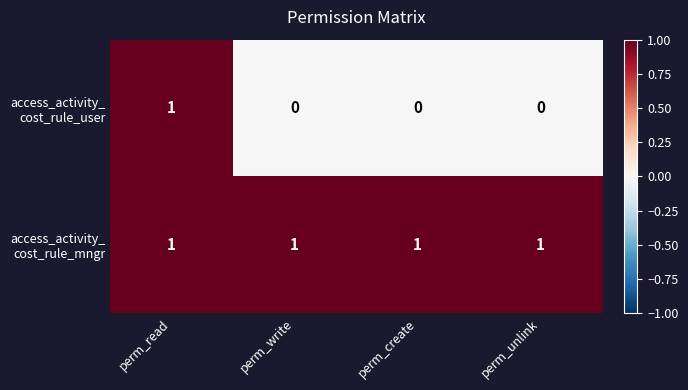

At which category is the sum across all series the highest?

perm_read